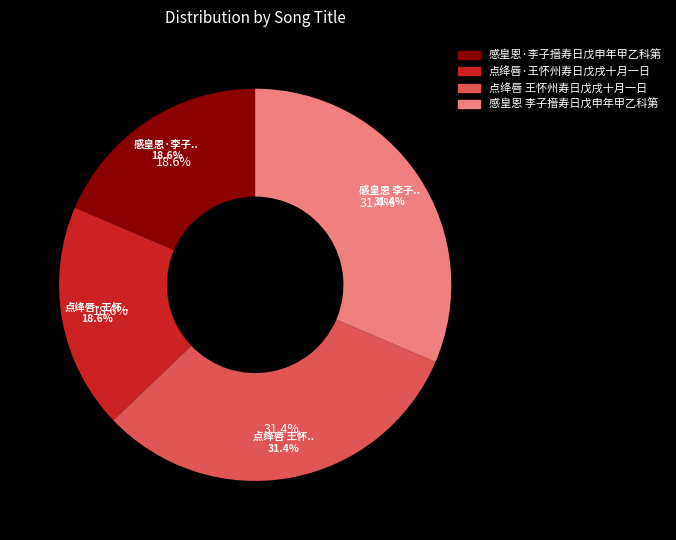

What percentage is the 感皇恩 李子搢寿日戊申年甲乙科第 slice, to the nearest percent?

31%